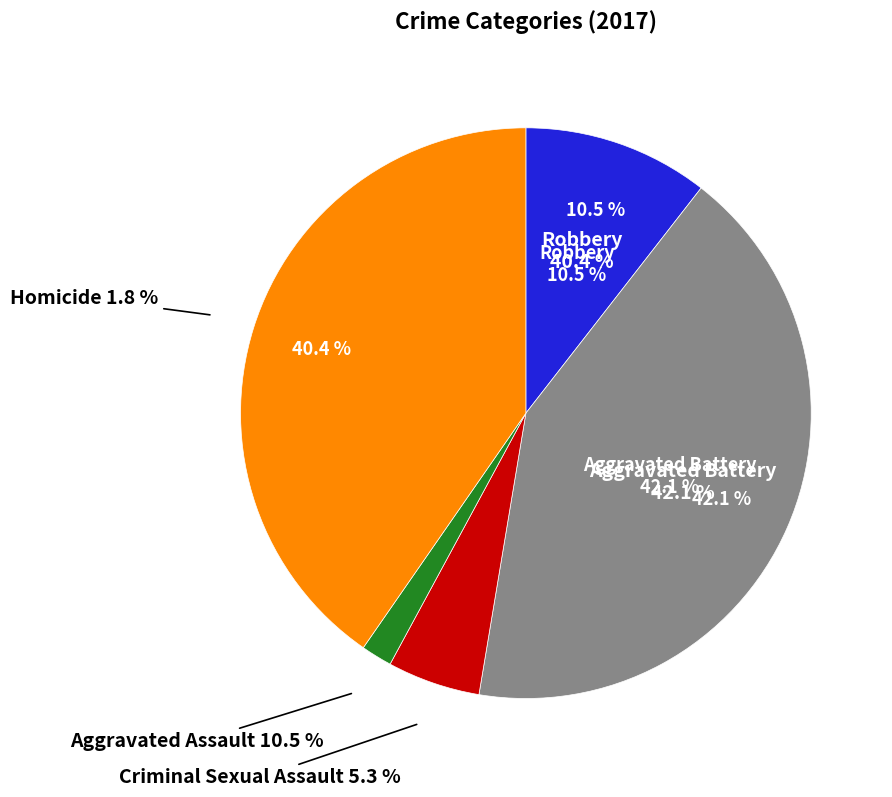

Which category has the biggest portion of the pie?

Aggravated Battery